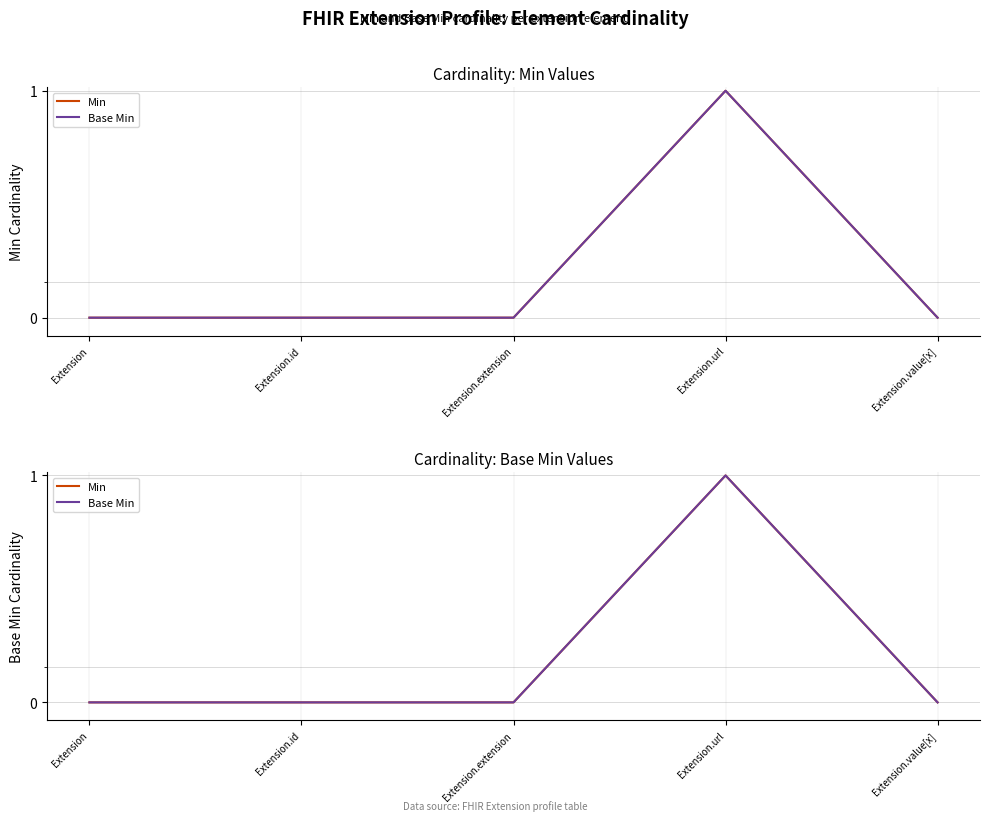

True or false: Min has a value of 0 at Extension.id.

True